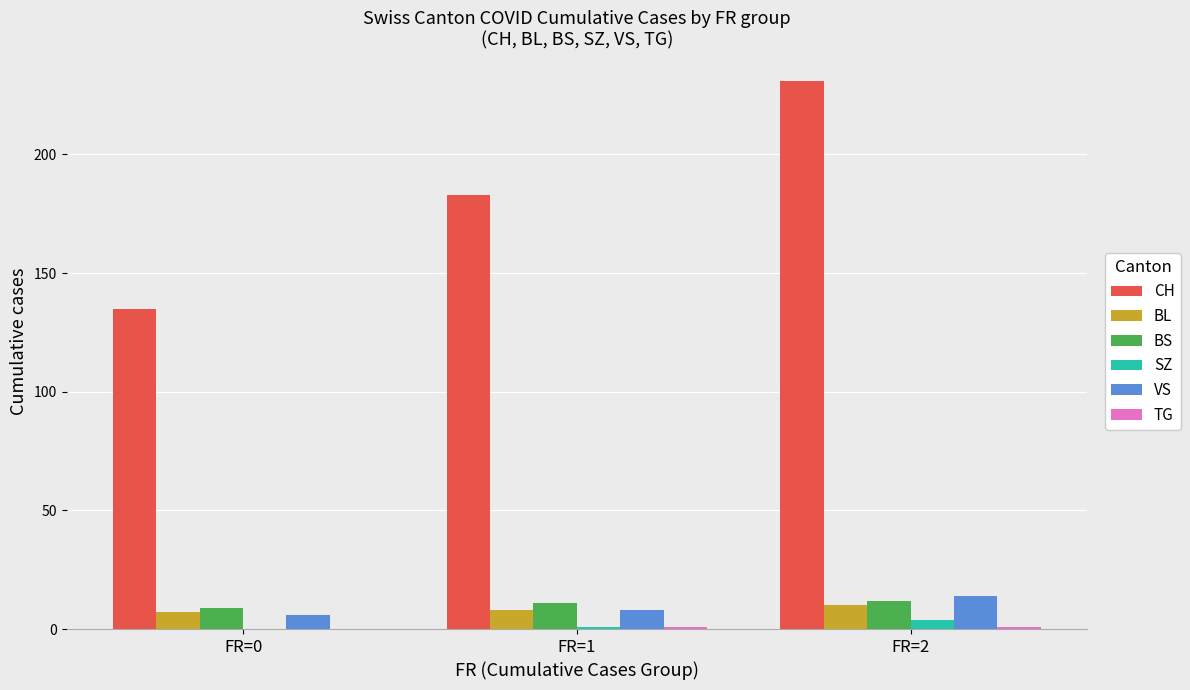

Between FR=0 and FR=1, which series saw the biggest shift?

CH